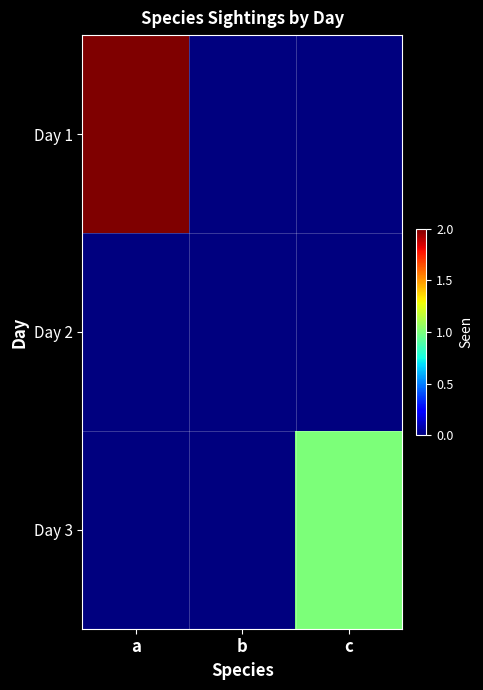

Which series has the largest total across all categories?

Day 1